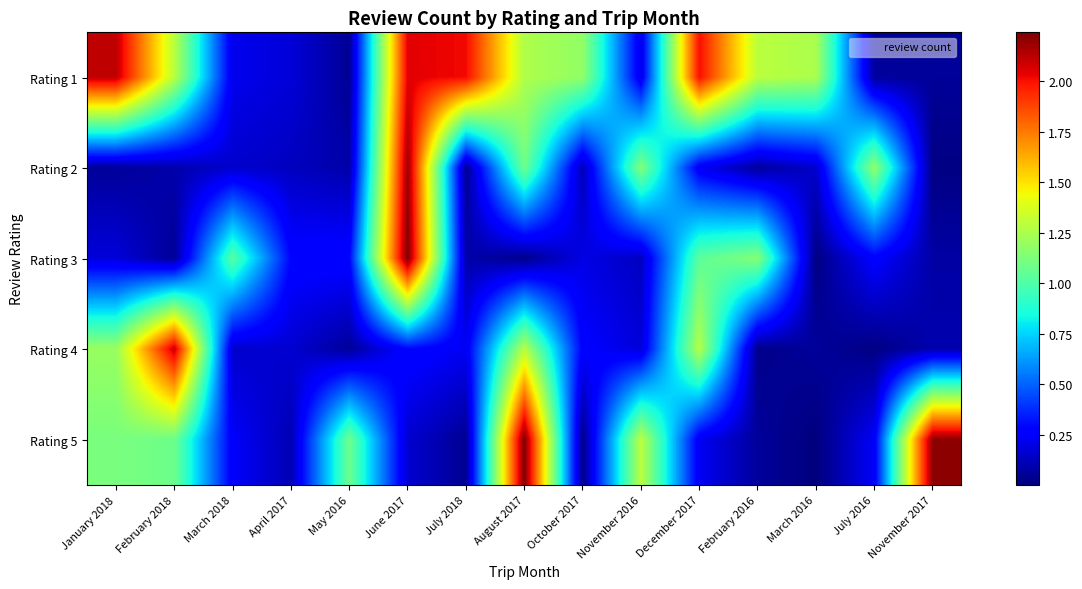

Reading right to left, transcribe all the data shown in this chart.

Rating 1: November 2017=0.1	July 2016=0.1	March 2016=1.2	February 2016=1.3	December 2017=2.0	November 2016=0.2	October 2017=1.2	August 2017=1.3	July 2018=2.0	June 2017=2.0	May 2016=0.0	April 2017=0.2	March 2018=0.2	February 2018=1.3	January 2018=2.1
Rating 2: November 2017=0.0	July 2016=1.2	March 2016=0.2	February 2016=0.1	December 2017=0.2	November 2016=1.1	October 2017=0.1	August 2017=1.1	July 2018=0.0	June 2017=2.2	May 2016=0.1	April 2017=0.1	March 2018=0.2	February 2018=0.1	January 2018=0.1
Rating 3: November 2017=0.1	July 2016=0.3	March 2016=0.0	February 2016=1.1	December 2017=1.0	November 2016=0.1	October 2017=0.2	August 2017=0.0	July 2018=0.1	June 2017=2.2	May 2016=0.3	April 2017=0.3	March 2018=1.0	February 2018=0.1	January 2018=0.2
Rating 4: November 2017=0.1	July 2016=0.0	March 2016=0.1	February 2016=0.0	December 2017=1.3	November 2016=0.2	October 2017=0.3	August 2017=1.3	July 2018=0.2	June 2017=0.3	May 2016=0.1	April 2017=0.2	March 2018=0.2	February 2018=2.1	January 2018=1.2
Rating 5: November 2017=2.2	July 2016=0.2	March 2016=0.0	February 2016=0.1	December 2017=0.2	November 2016=1.3	October 2017=0.0	August 2017=2.2	July 2018=0.0	June 2017=0.2	May 2016=1.1	April 2017=0.1	March 2018=0.2	February 2018=1.1	January 2018=1.1